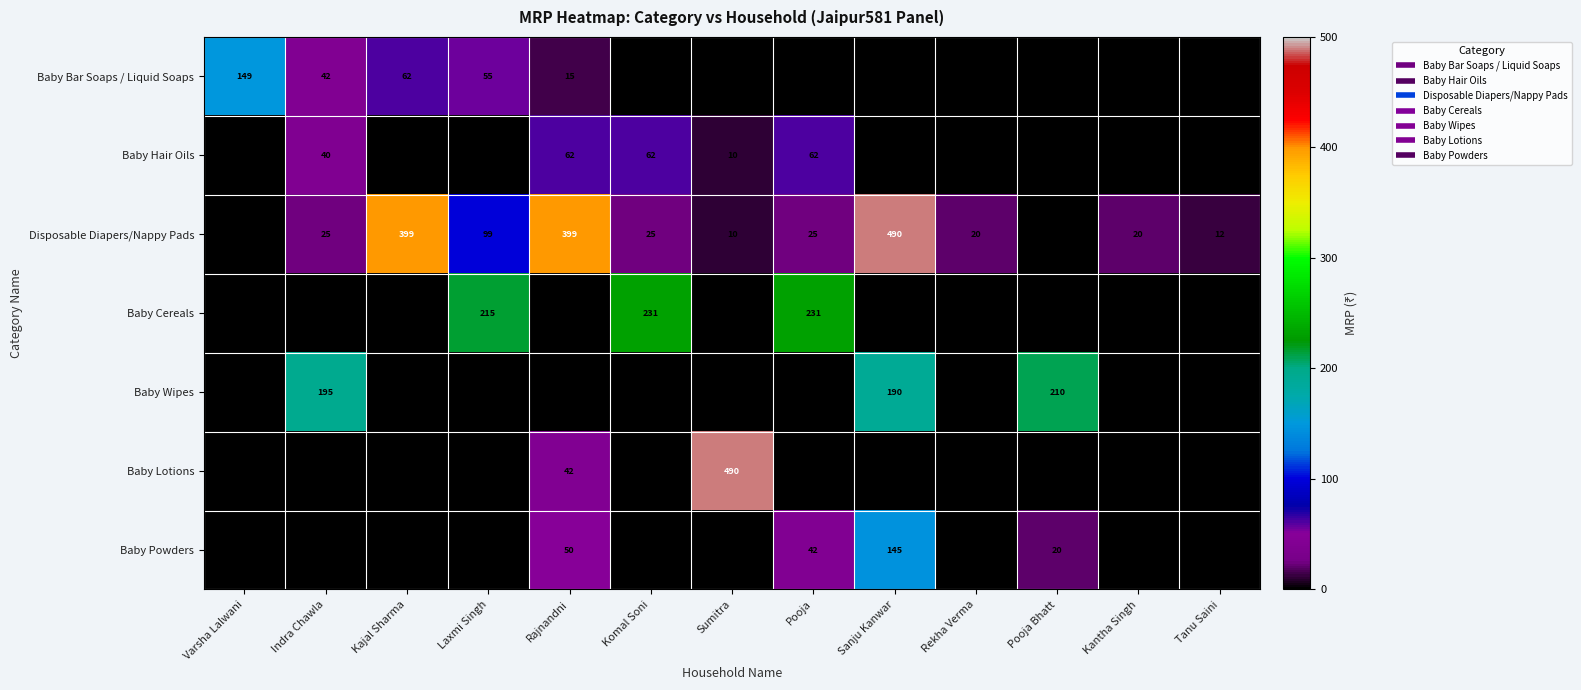

How many positive values does the Baby Cereals series have?

3